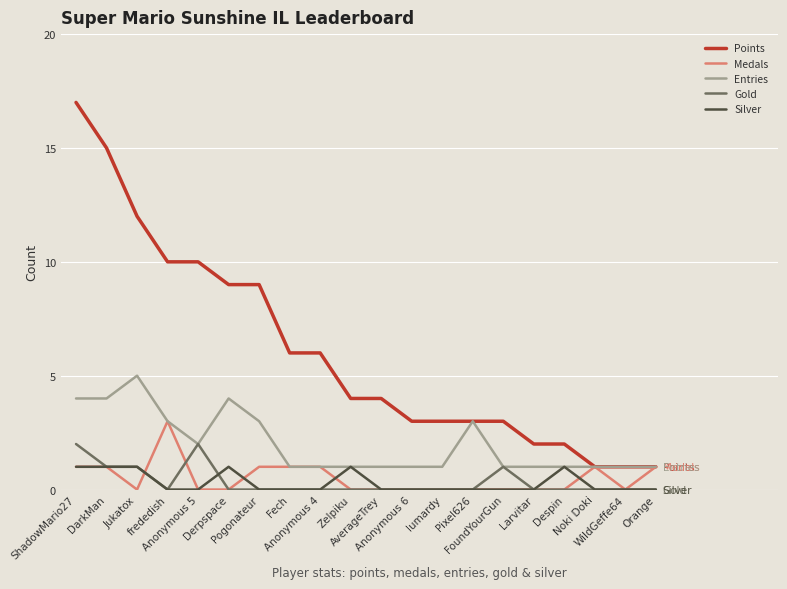

Rank the series by their maximum value, from highest to lowest.

Points, Entries, Medals, Gold, Silver